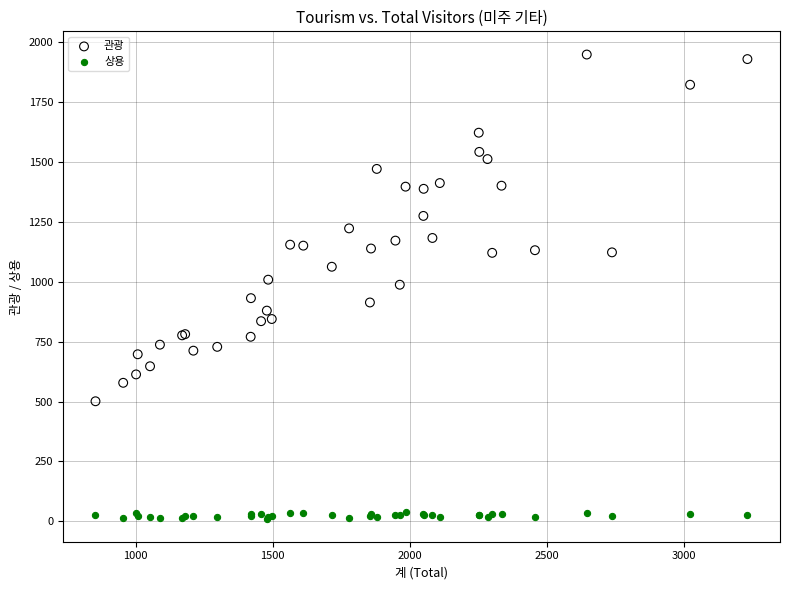

What are all the series names shown in the legend?

관광, 상용